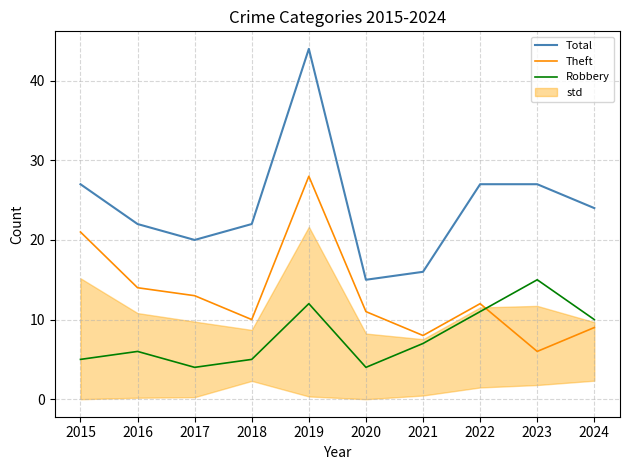

What is the average value of the Theft series?

13